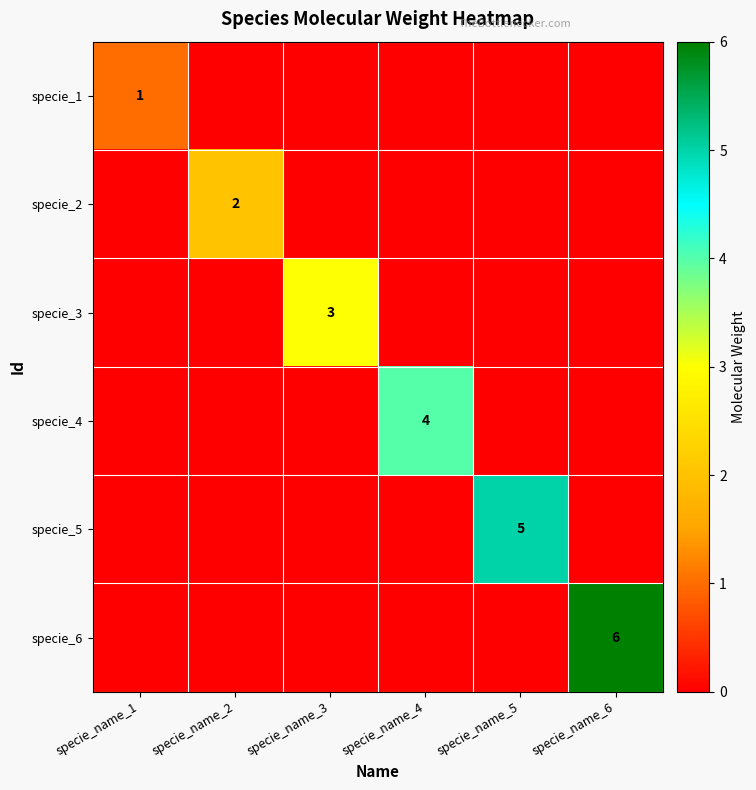

What is the total value across all series at specie_name_1?

1